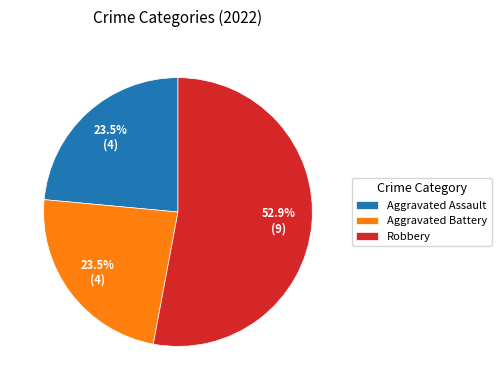

Approximately how many times larger is the value at Aggravated Battery compared to Aggravated Assault?

1.0